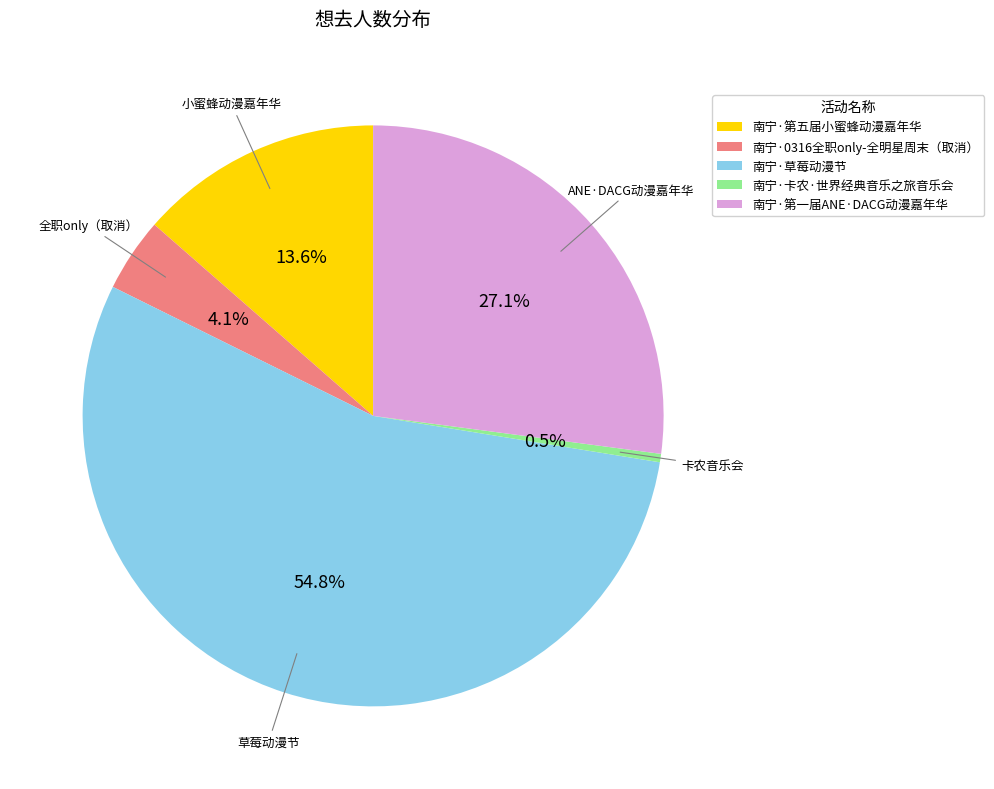

Between 南宁·卡农·世界经典音乐之旅音乐会 and 南宁·第一届ANE·DACG动漫嘉年华, which is larger?

南宁·第一届ANE·DACG动漫嘉年华